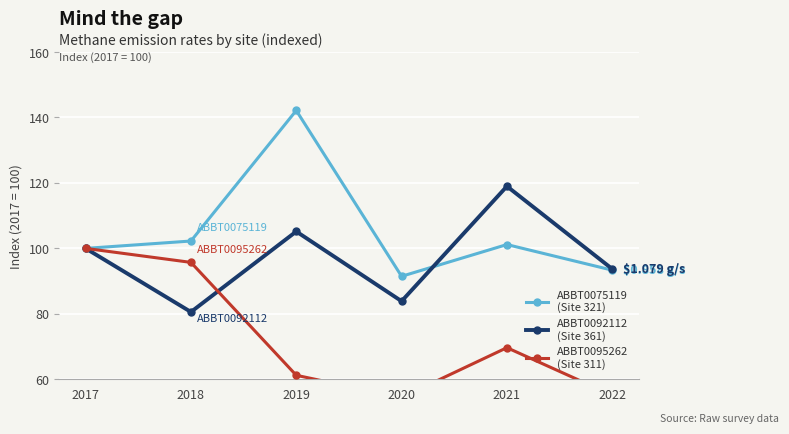

At 2017, list the series in order from smallest to largest.

ABBT0075119
(Site 321), ABBT0092112
(Site 361), ABBT0095262
(Site 311)